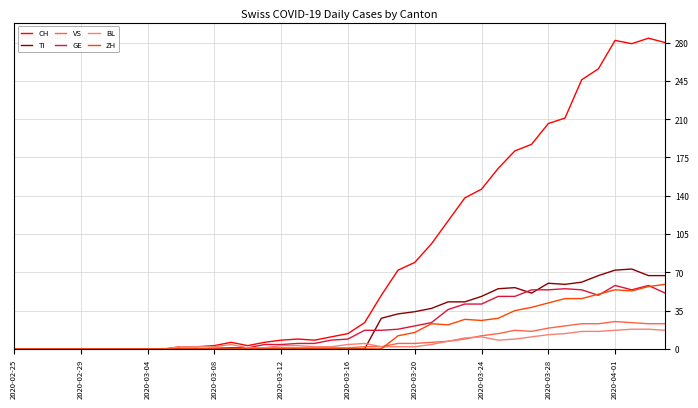

Which series has the widest spread of values?

CH